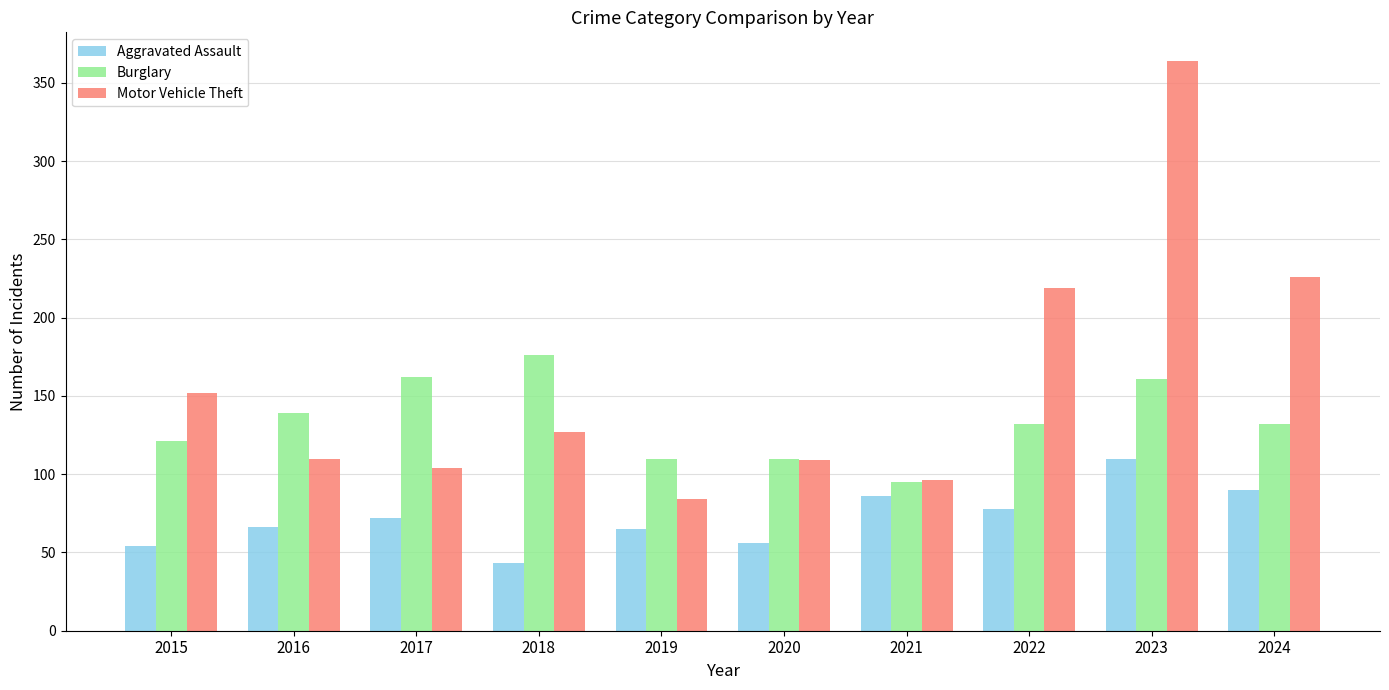

How many series are shown in this chart?

3